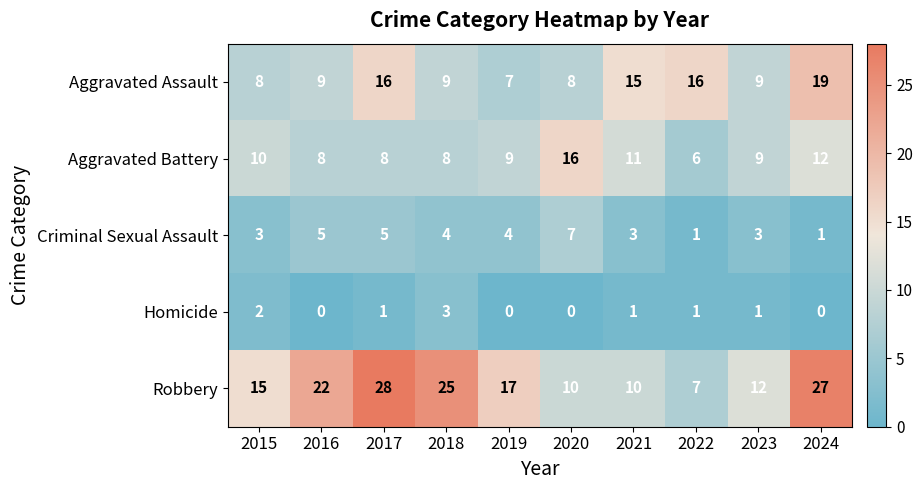

True or false: Criminal Sexual Assault has a value of 1 at 2022.

True